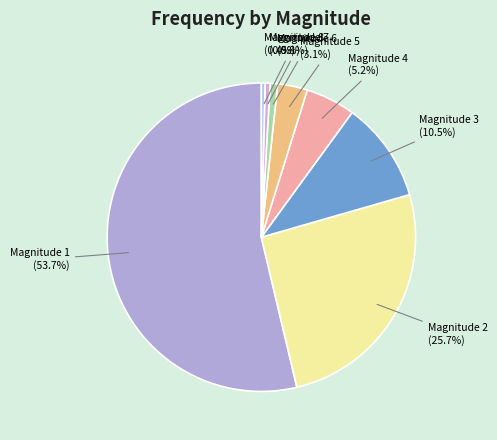

Does Magnitude 1 account for over 50% of the chart?

Yes